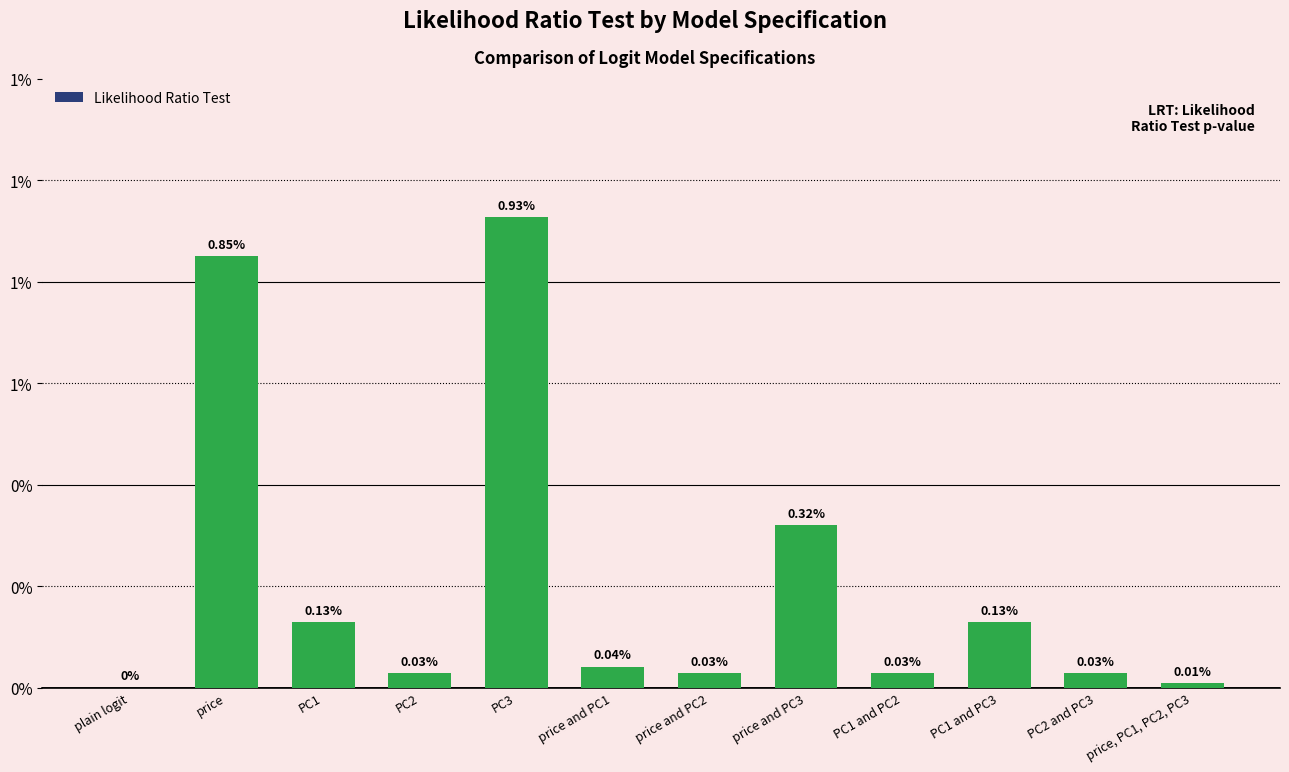

Are the bars horizontal?

No